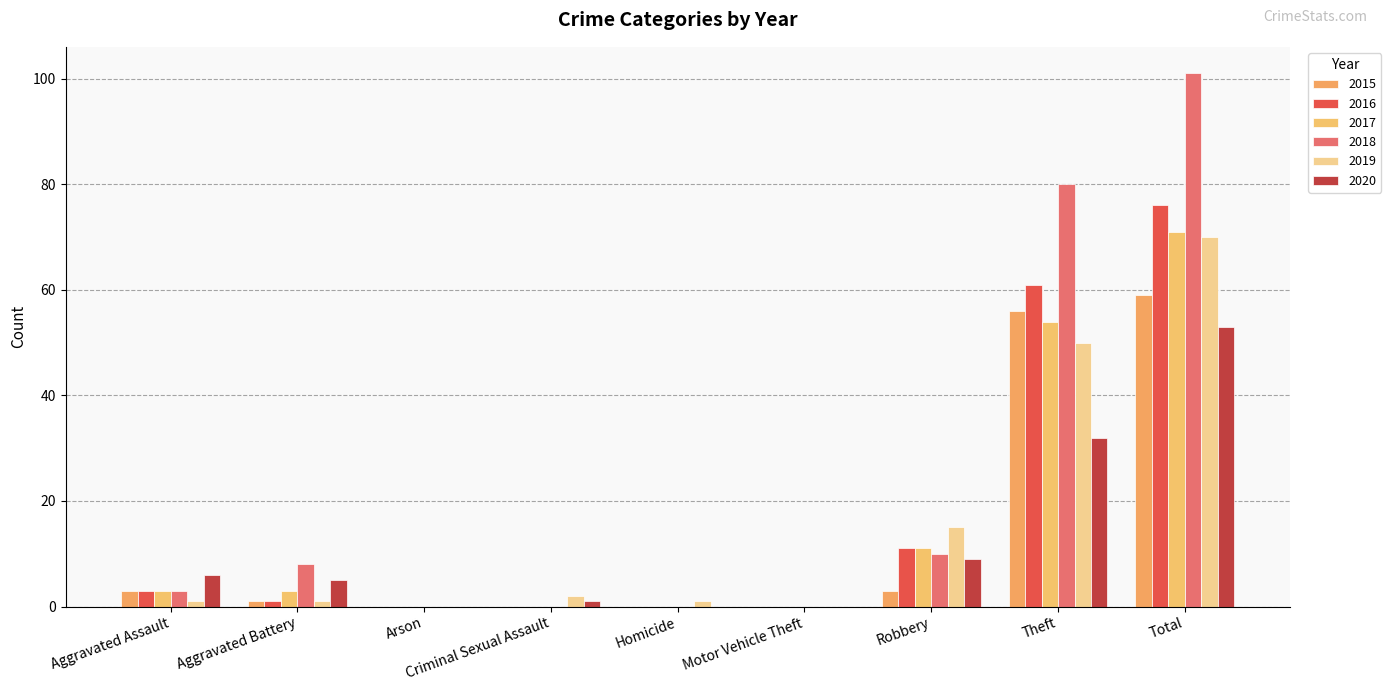

How many categories are shown in the chart?

9